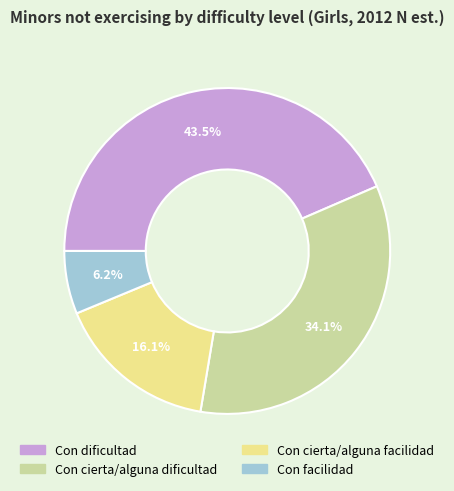

To the nearest percent, what is the combined percentage of Con facilidad and Con cierta/alguna dificultad?

40%